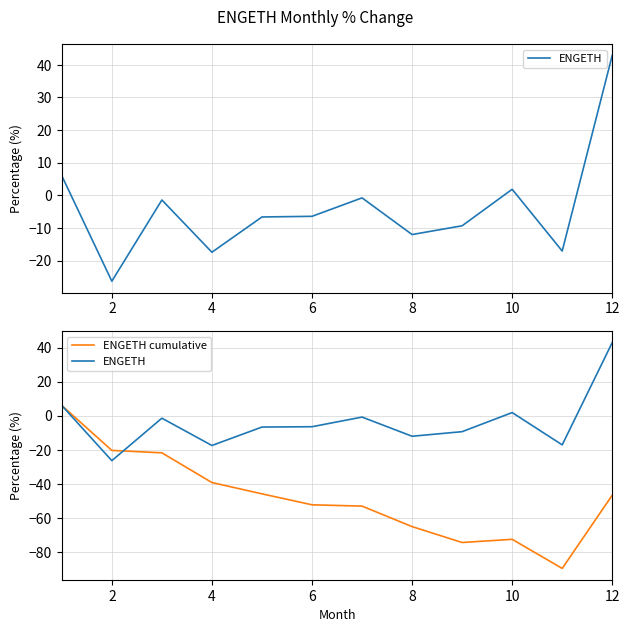

Count the number of categories in the chart.

12